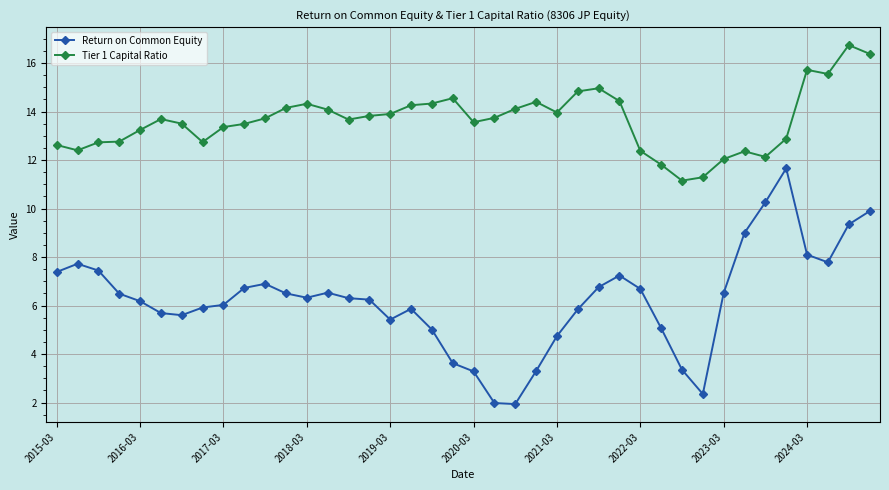

List the series in order of their peak value, lowest first.

Return on Common Equity, Tier 1 Capital Ratio